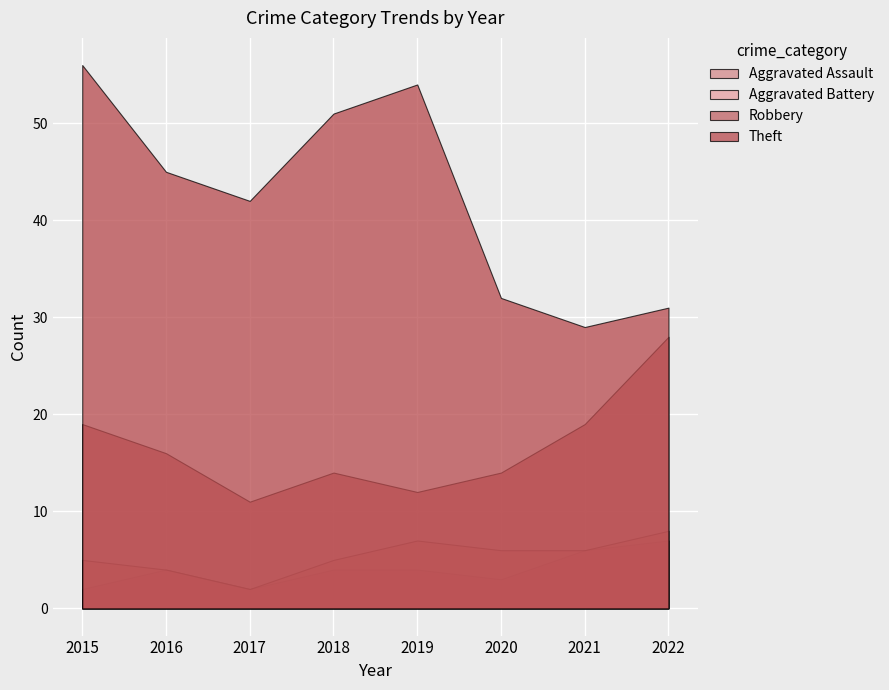

What is the difference between the Theft values at 2022 and 2019?

23